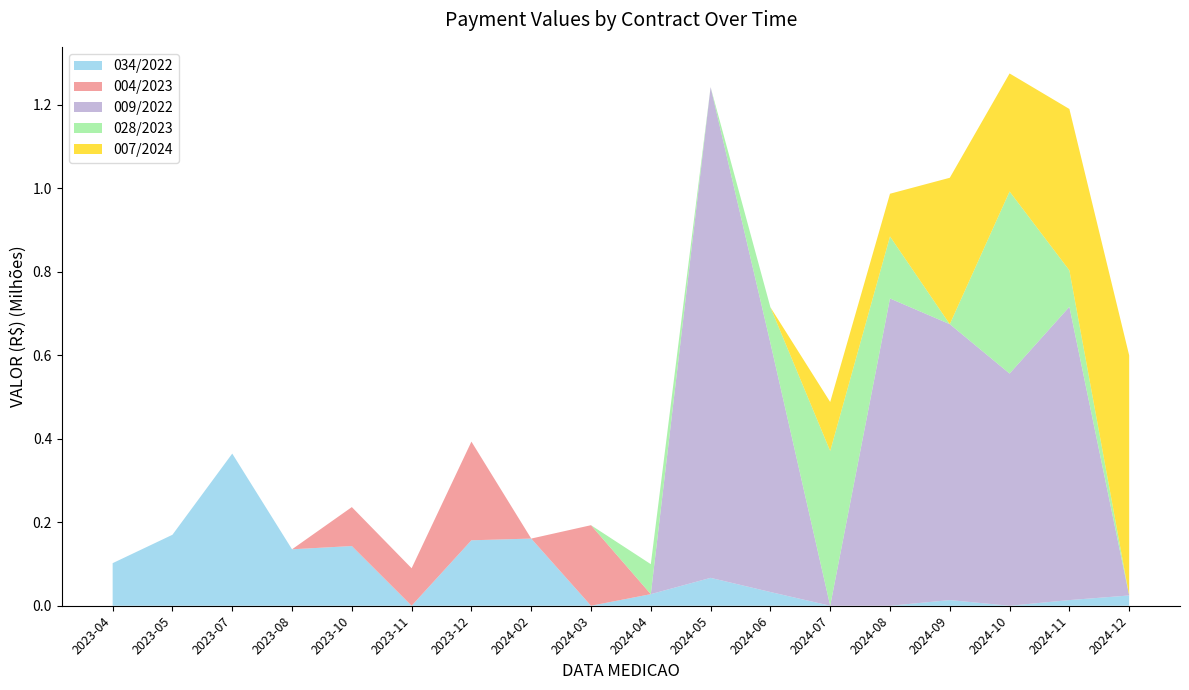

Reading left to right, extract all data points from this chart.

034/2022: 2023-04=101974.6	2023-05=169979.5	2023-07=364409.7	2023-08=135171.9	2023-10=143023.9	2023-11=0.0	2023-12=156746.4	2024-02=160874.4	2024-03=0.0	2024-04=27744.5	2024-05=66838.7	2024-06=32886.9	2024-07=0.0	2024-08=0.0	2024-09=13510.0	2024-10=0.0	2024-11=13535.0	2024-12=24631.3
004/2023: 2023-04=0.0	2023-05=0.0	2023-07=0.0	2023-08=0.0	2023-10=93264.2	2023-11=89785.6	2023-12=236363.9	2024-02=0.0	2024-03=192910.6	2024-04=0.0	2024-05=0.0	2024-06=0.0	2024-07=0.0	2024-08=0.0	2024-09=0.0	2024-10=0.0	2024-11=0.0	2024-12=0.0
009/2022: 2023-04=0.0	2023-05=0.0	2023-07=0.0	2023-08=0.0	2023-10=0.0	2023-11=0.0	2023-12=0.0	2024-02=0.0	2024-03=0.0	2024-04=0.0	2024-05=1175347.0	2024-06=596398.1	2024-07=0.0	2024-08=735945.5	2024-09=660910.4	2024-10=556154.9	2024-11=702486.5	2024-12=0.0
028/2023: 2023-04=0.0	2023-05=0.0	2023-07=0.0	2023-08=0.0	2023-10=0.0	2023-11=0.0	2023-12=0.0	2024-02=0.0	2024-03=0.0	2024-04=71800.7	2024-05=0.0	2024-06=85665.2	2024-07=370613.3	2024-08=148631.1	2024-09=0.0	2024-10=436109.0	2024-11=87298.8	2024-12=0.0
007/2024: 2023-04=0.0	2023-05=0.0	2023-07=0.0	2023-08=0.0	2023-10=0.0	2023-11=0.0	2023-12=0.0	2024-02=0.0	2024-03=0.0	2024-04=0.0	2024-05=0.0	2024-06=0.0	2024-07=117383.1	2024-08=102223.2	2024-09=350615.0	2024-10=282653.1	2024-11=386493.0	2024-12=575016.4